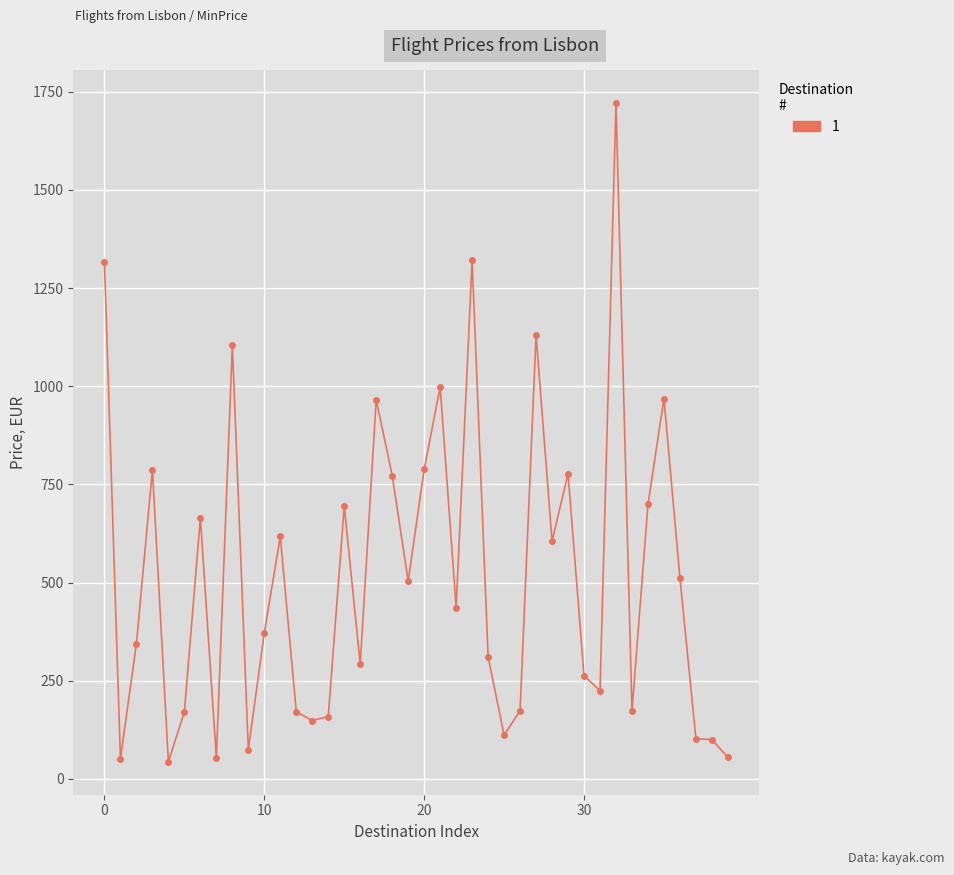

What is the greatest value displayed?

1721.6